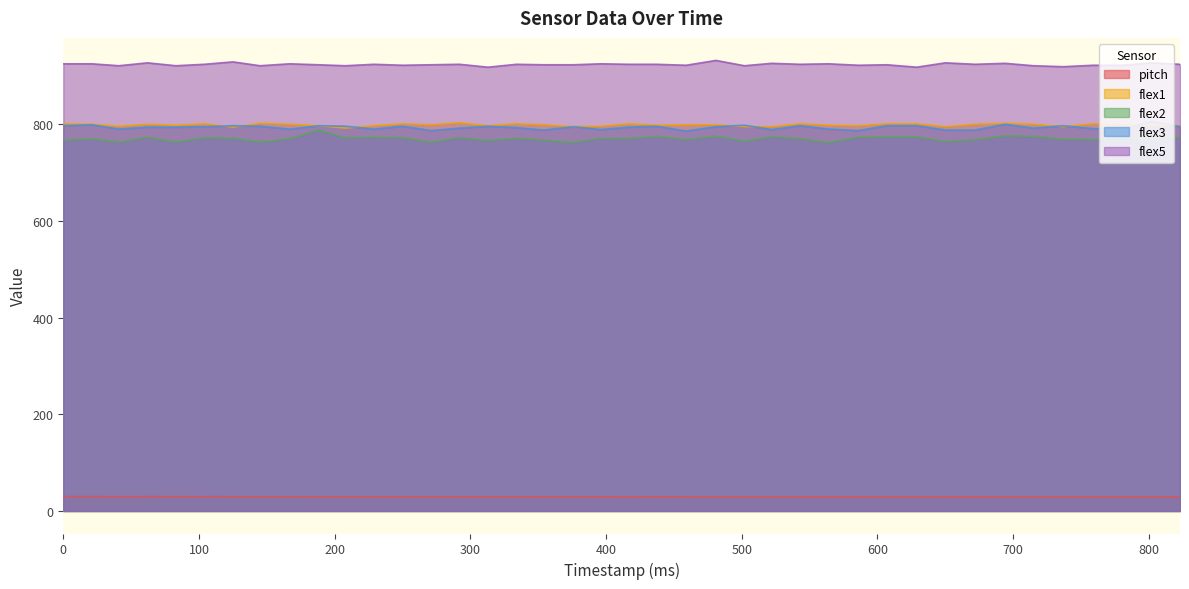

What is the approximate value of pitch at 354?

29.1